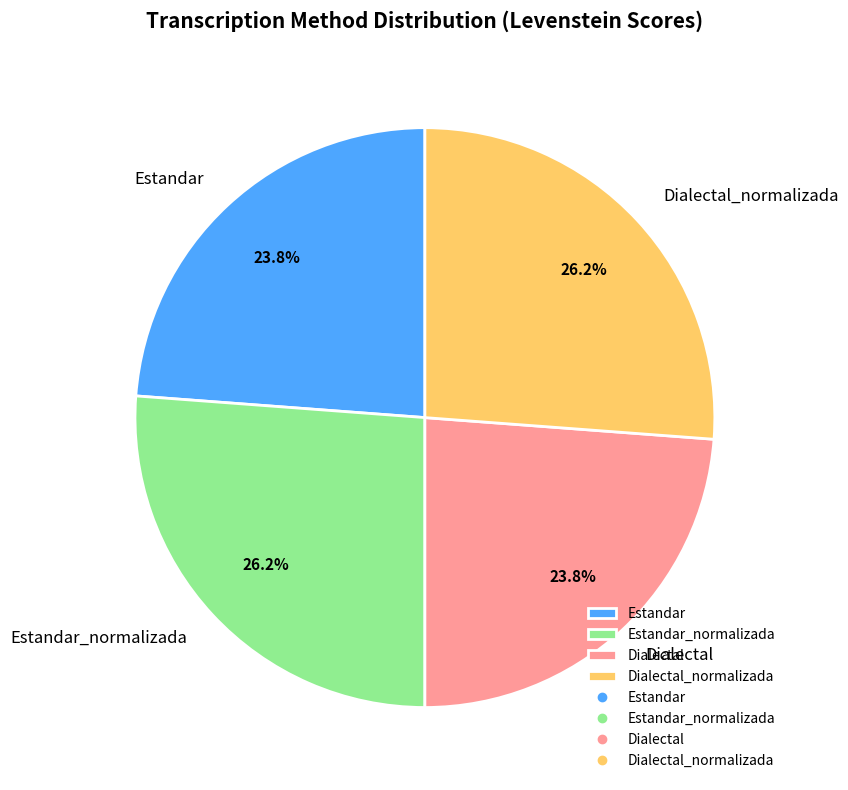

Which has a higher value, Estandar or Estandar_normalizada?

Estandar_normalizada